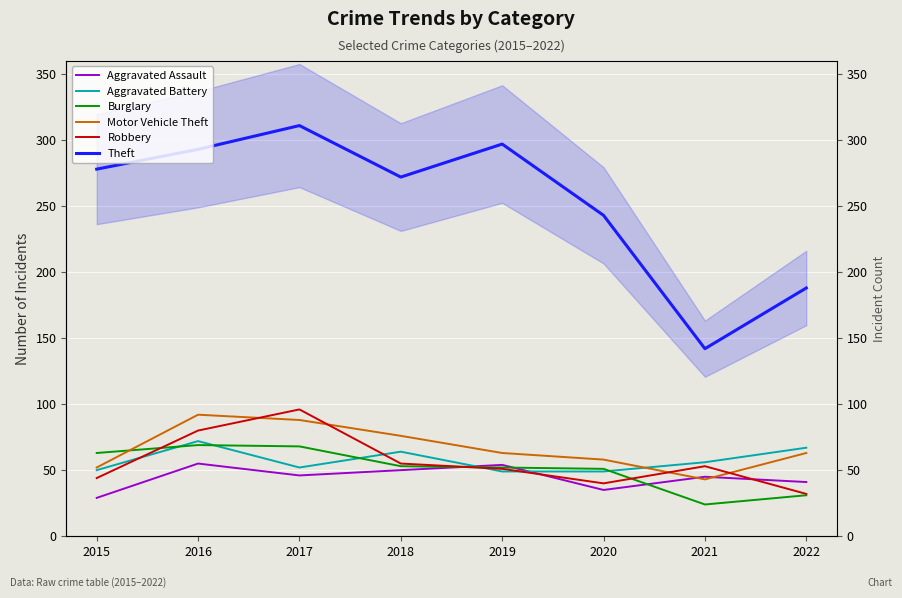

What are all the series names shown in the legend?

Aggravated Assault, Aggravated Battery, Burglary, Motor Vehicle Theft, Robbery, Theft